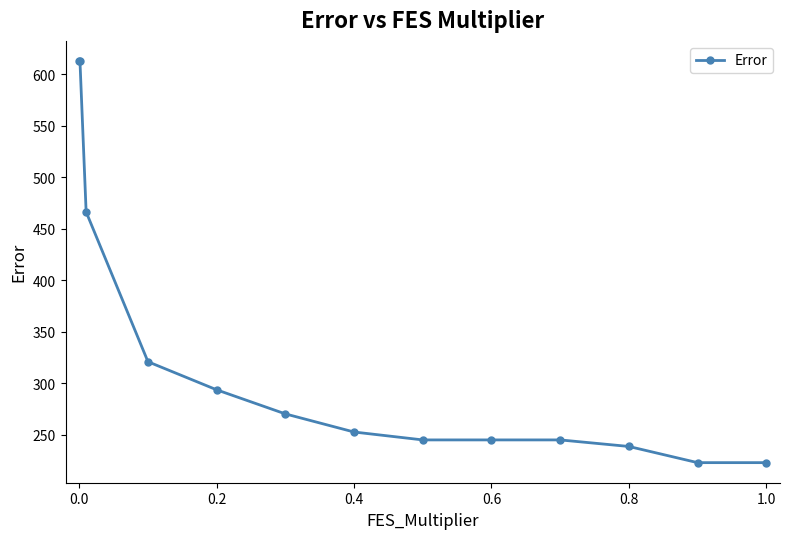

What is the difference between the maximum and second lowest values?

390.2